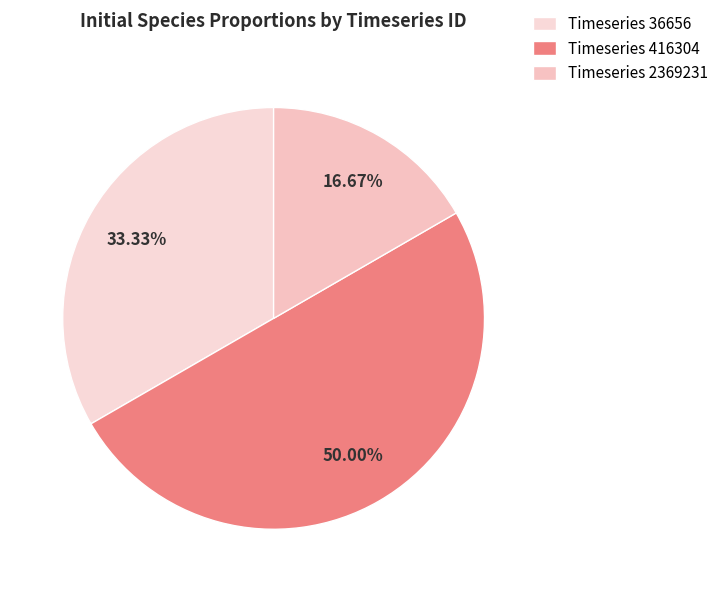

How many segments does this pie chart have?

3